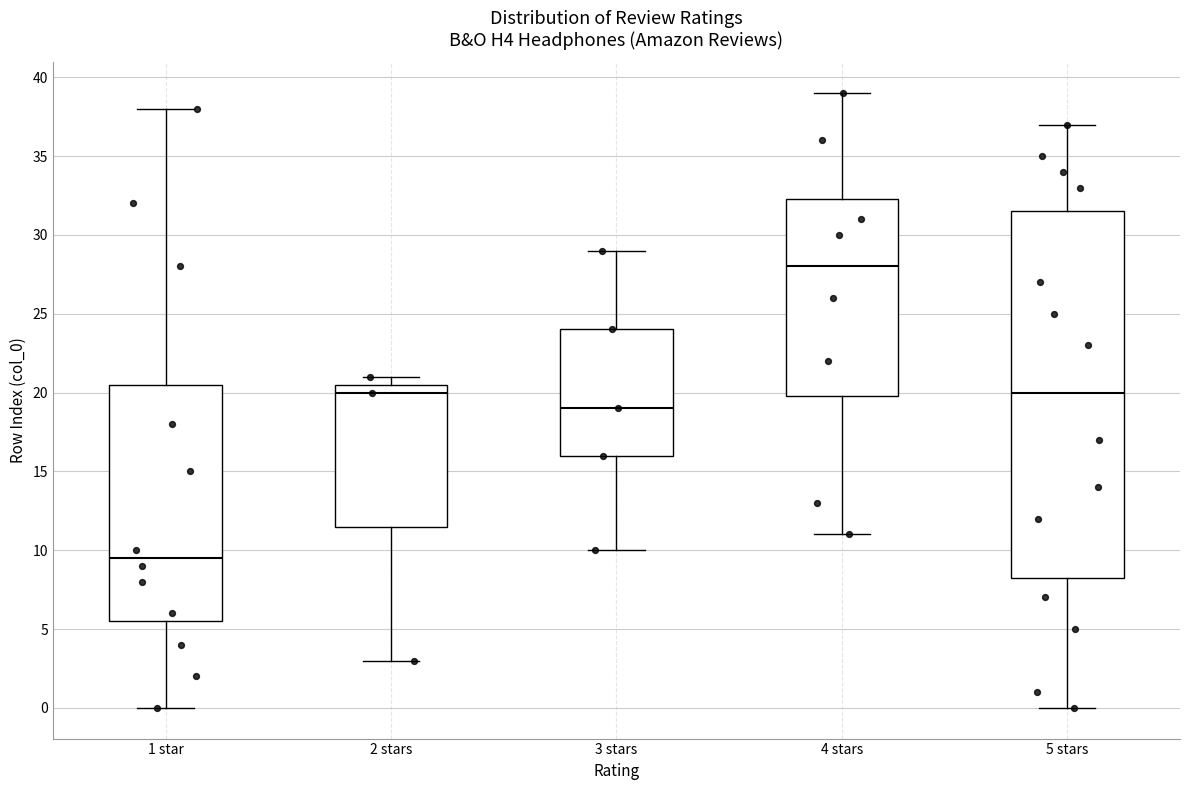

Reading left to right, transcribe this box plot: for each box, give where its median line is, the range the box spans, and where its two whiskers end, as read against the y-axis. The values are not printed on the chart, so give them approximately, as read against the axis.

1 star: median 9.5, box 5.5 to 20.5, whiskers 0.0 to 38.0
2 stars: median 20.0, box 11.5 to 20.5, whiskers 3.0 to 21.0
3 stars: median 19.0, box 16.0 to 24.0, whiskers 10.0 to 29.0
4 stars: median 28.0, box 20.0 to 32.5, whiskers 11.0 to 39.0
5 stars: median 20.0, box 8.5 to 31.5, whiskers 0.0 to 37.0